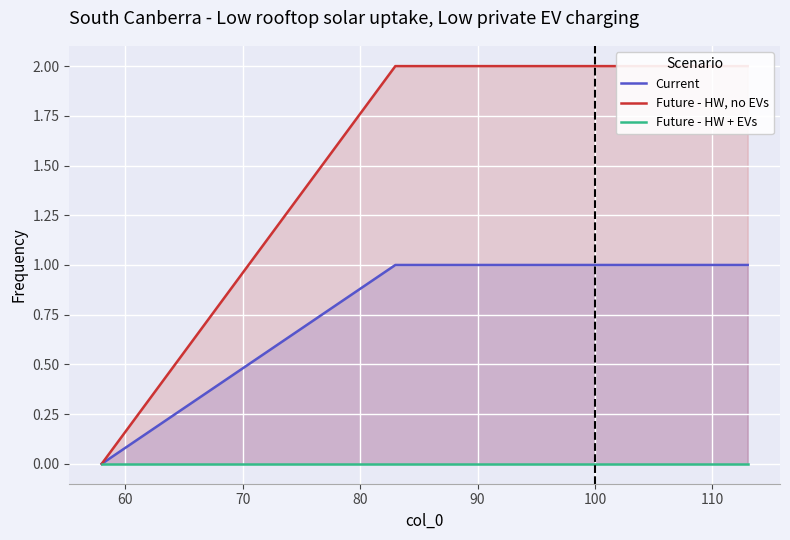

How many values in the Future - HW, no EVs series are below 2?

1